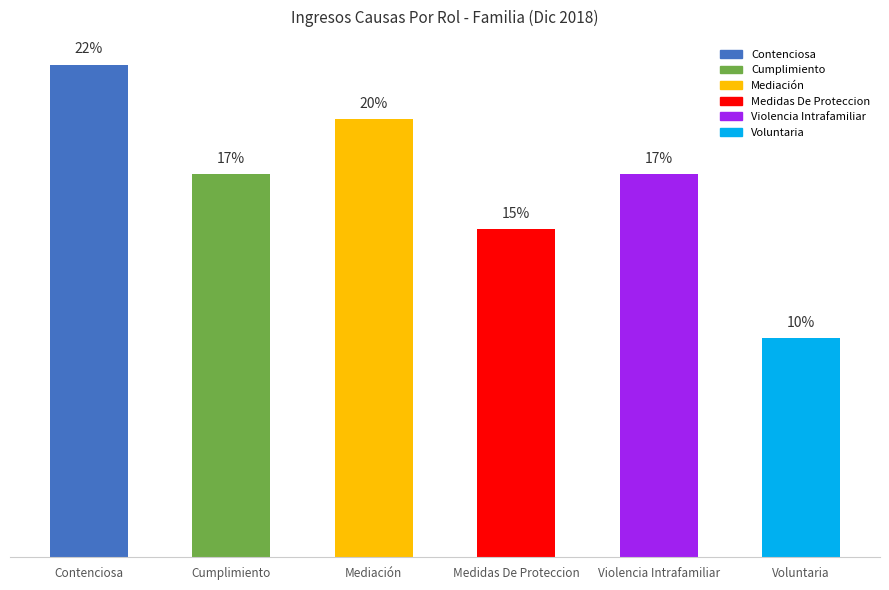

List the labels in order of value, smallest first.

Voluntaria, Medidas De Proteccion, Cumplimiento, Violencia Intrafamiliar, Mediación, Contenciosa